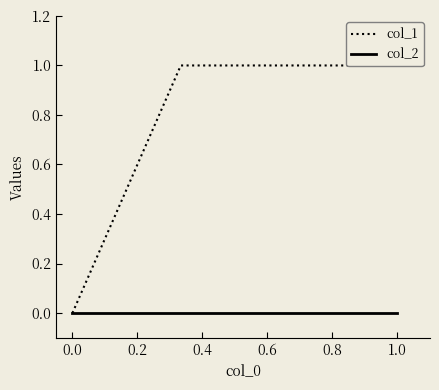

How many series are shown in this chart?

2